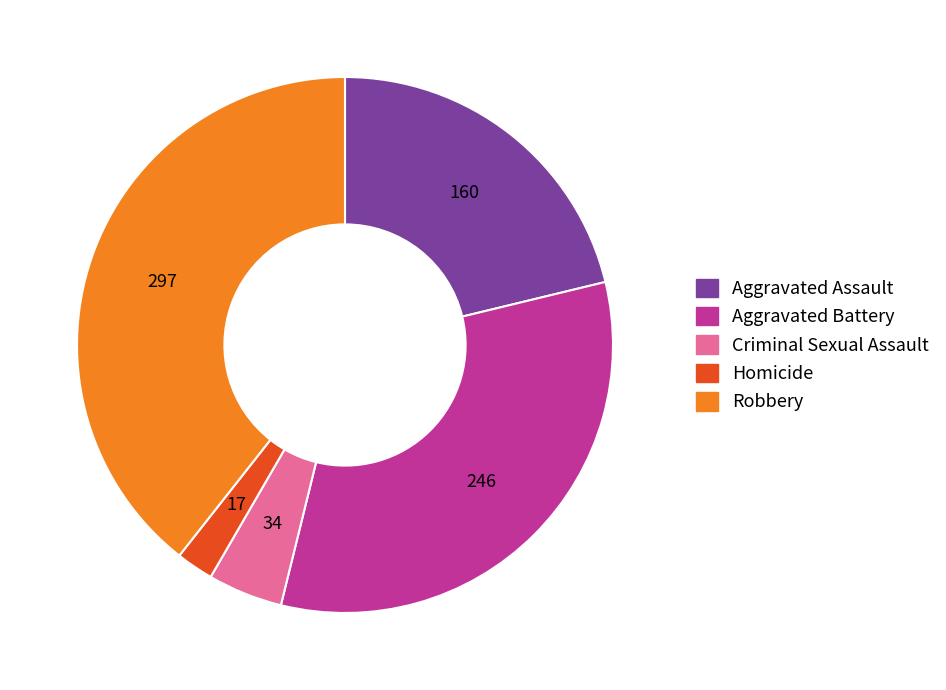

Which slice is the largest?

Robbery